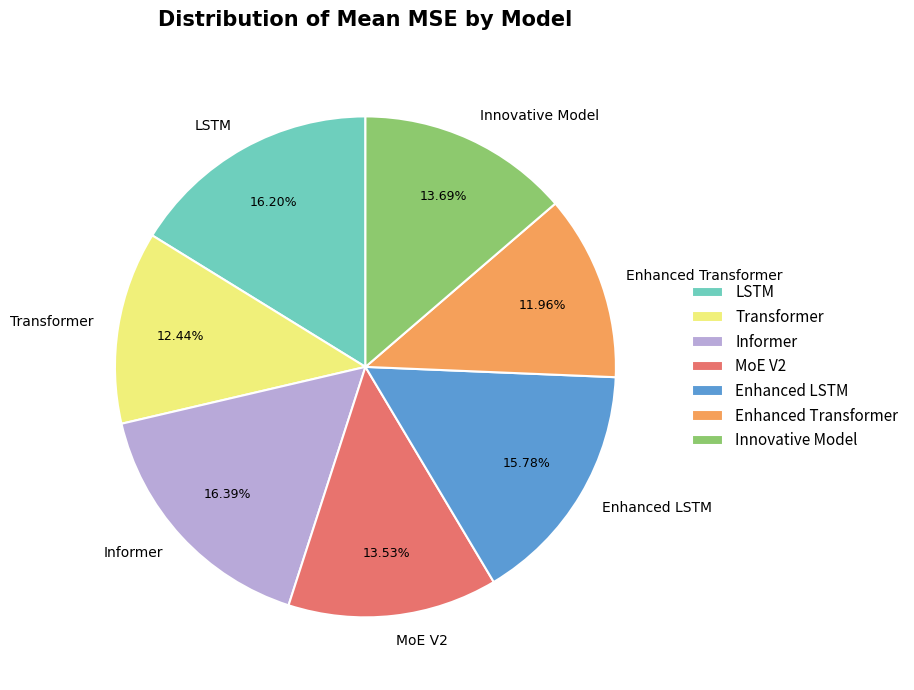

Which has a higher value, LSTM or Innovative Model?

LSTM